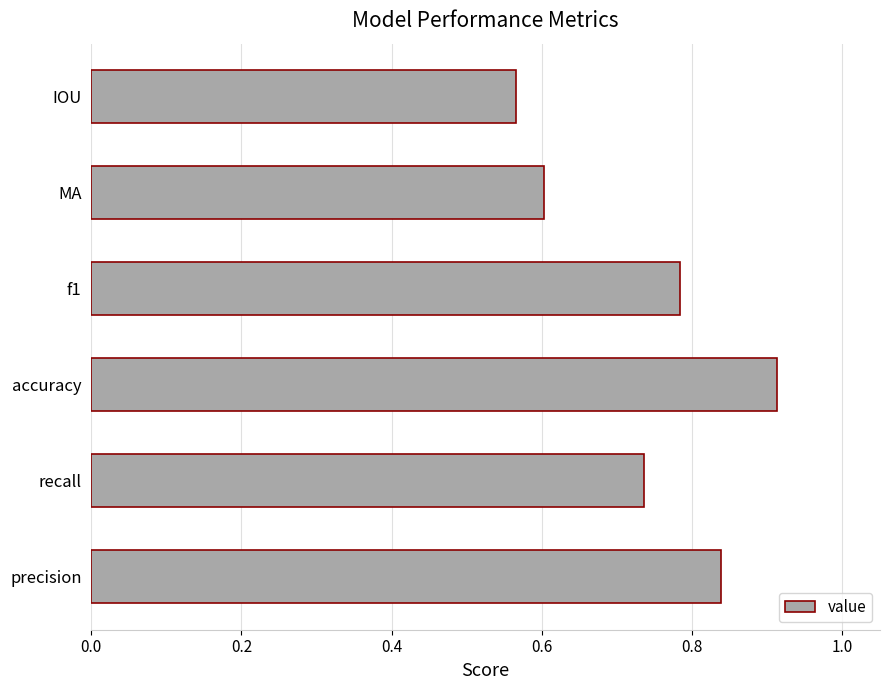

What is the change in value from accuracy to IOU?

-0.3